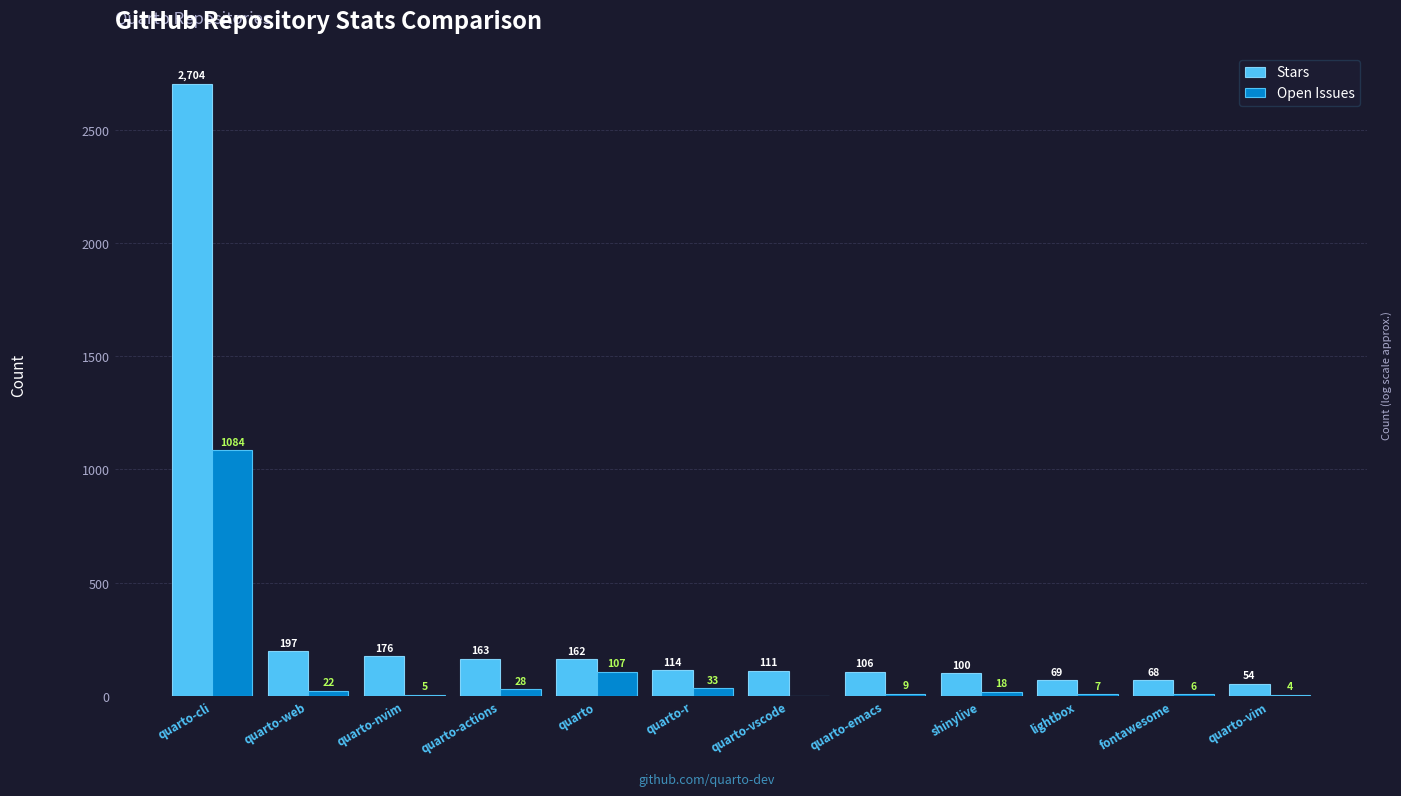

What is the difference between the Stars values at shinylive and quarto-cli?

2604